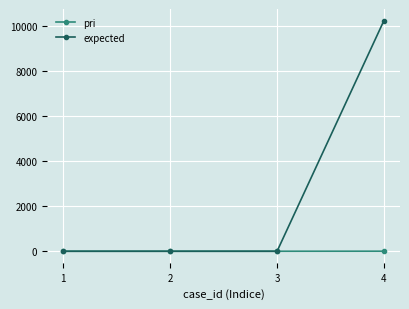

Which series has the largest total across all categories?

expected